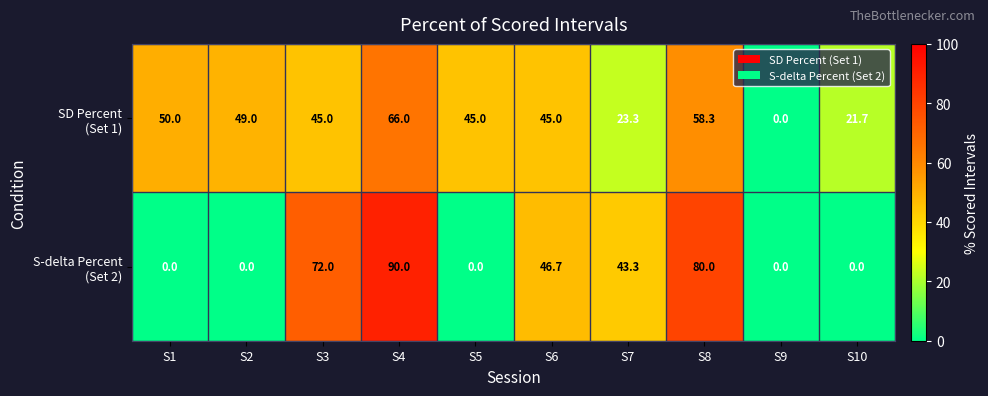

What is the spread (max minus min) of values at S6?

1.7